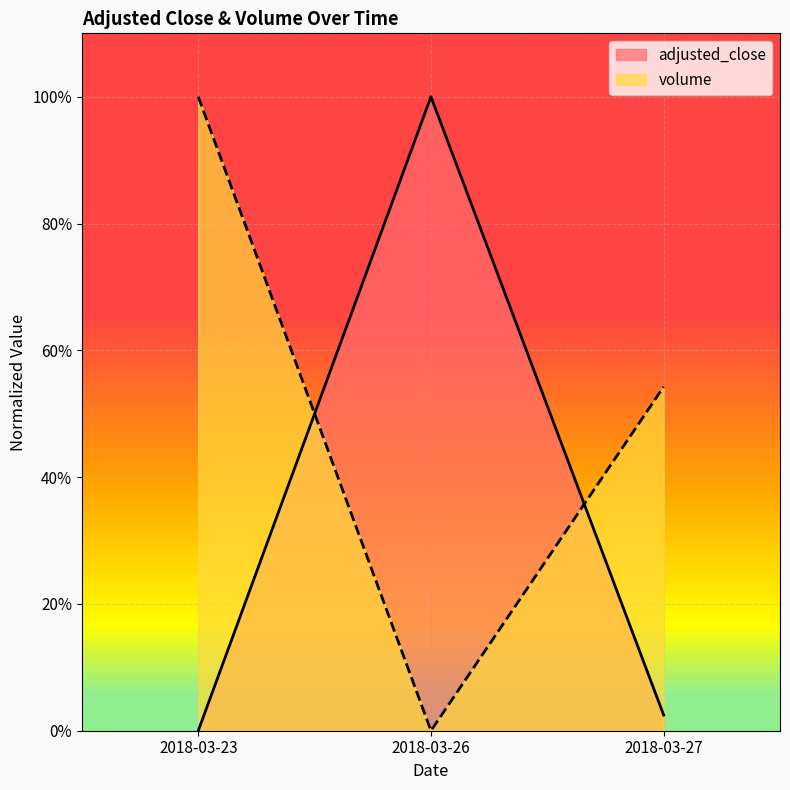

What is the value of the volume point at the 1st from the left?

1.0